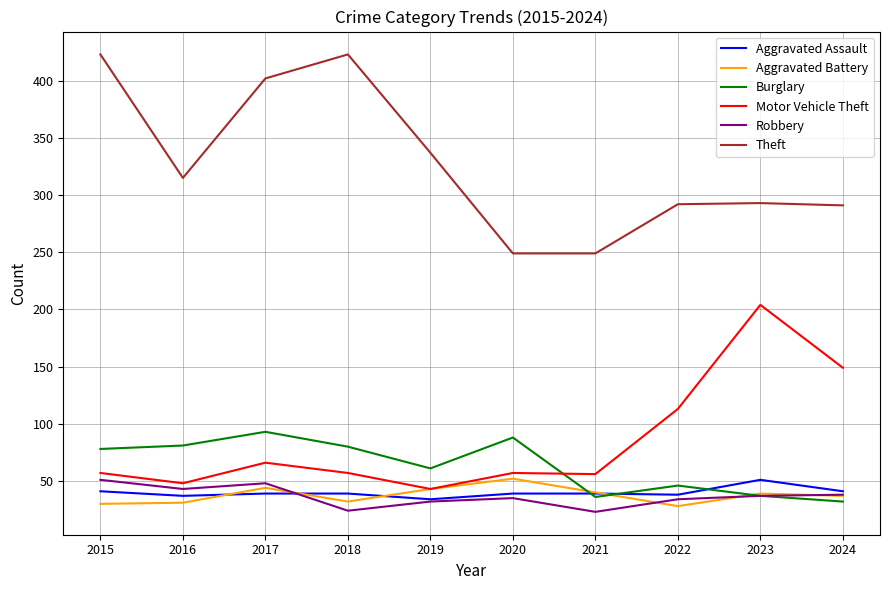

Rank the series at 2016 from lowest to highest value.

Aggravated Battery, Aggravated Assault, Robbery, Motor Vehicle Theft, Burglary, Theft